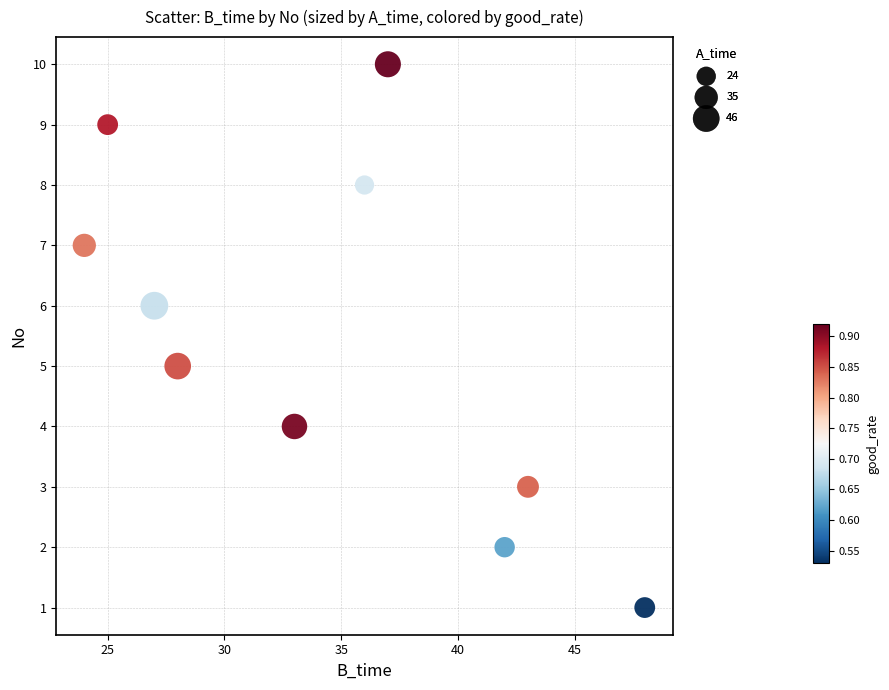

What is the average Y value?

6